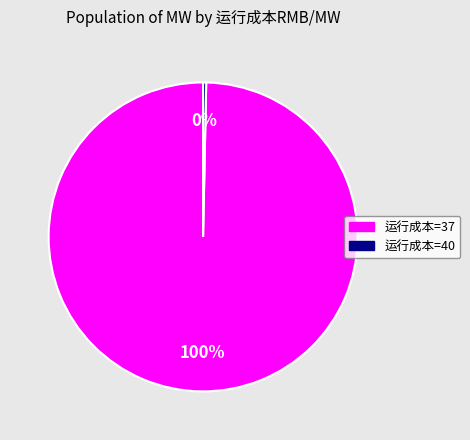

Rank the categories by value from highest to lowest.

运行成本=37, 运行成本=40